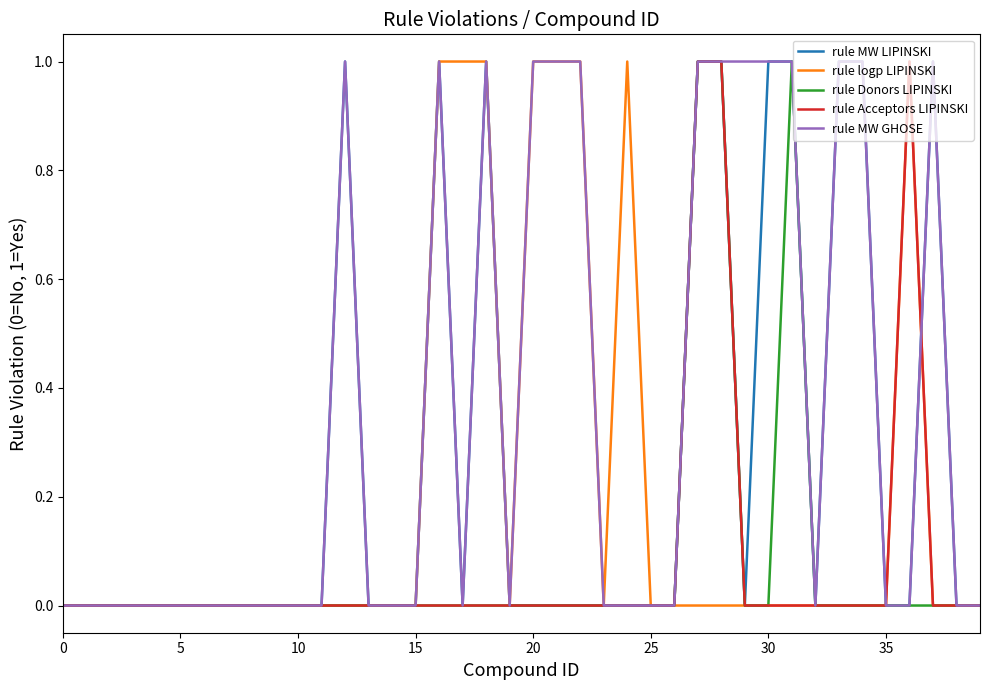

What is the difference between the maximum and second lowest values in the rule MW GHOSE series?

1